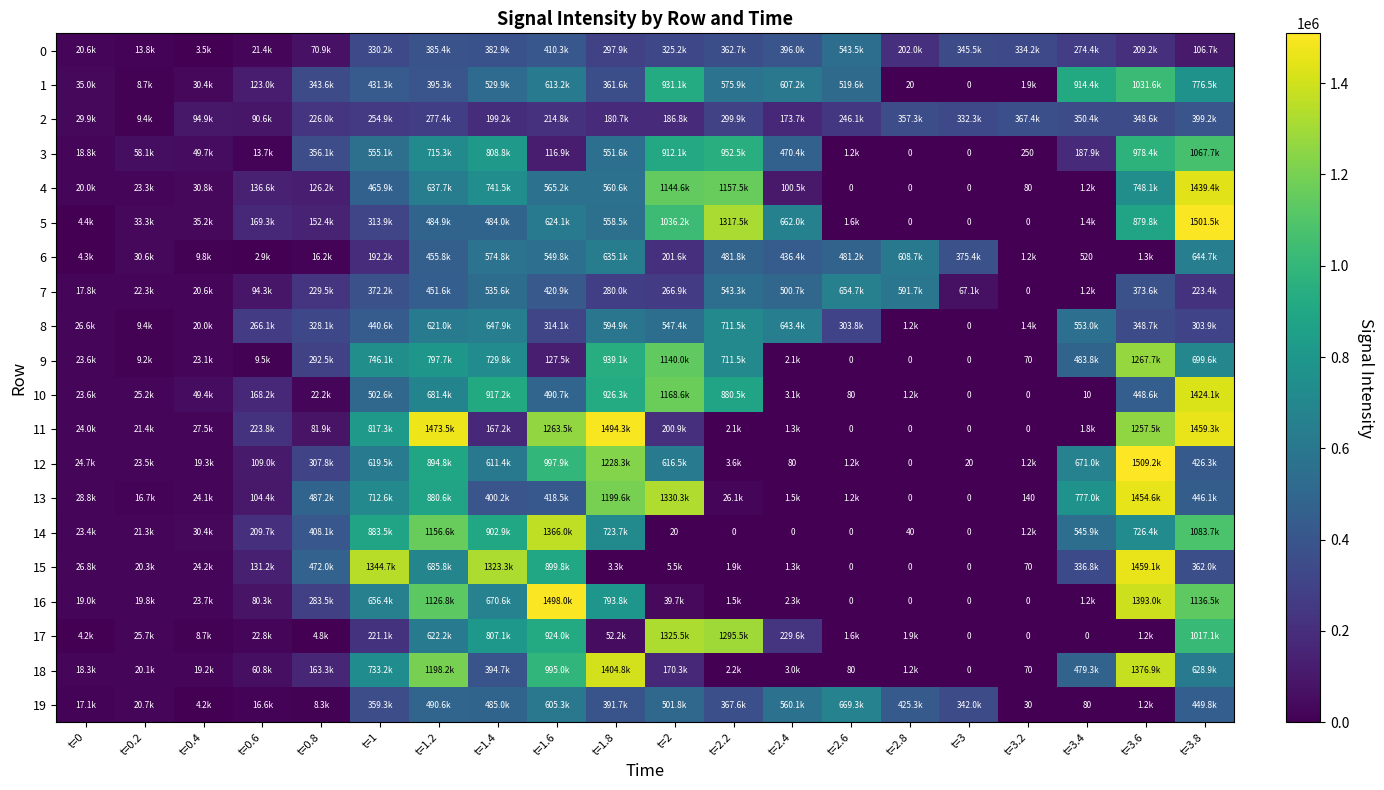

What is the total value across all series at t=0.4?

548700